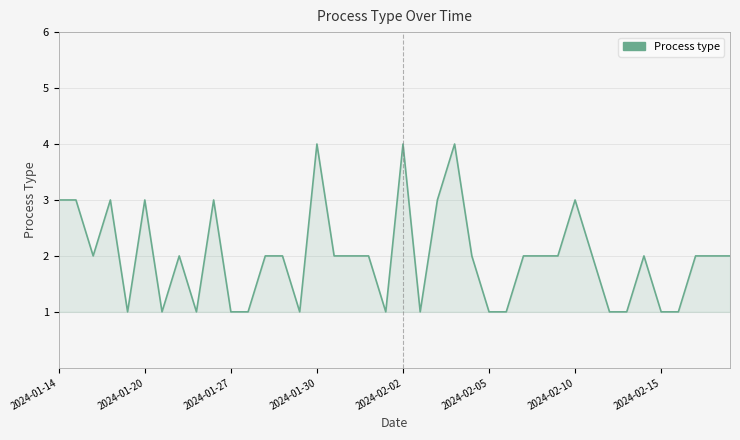

What is the maximum value shown in the chart?

4